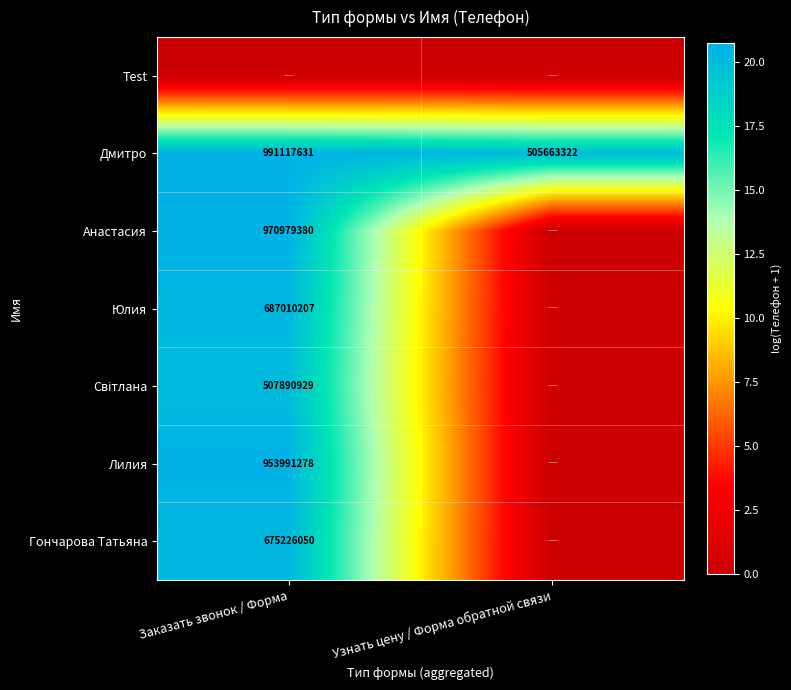

The Лилия series shows 953991278 at Заказать звонок / Форма. True or false?

True